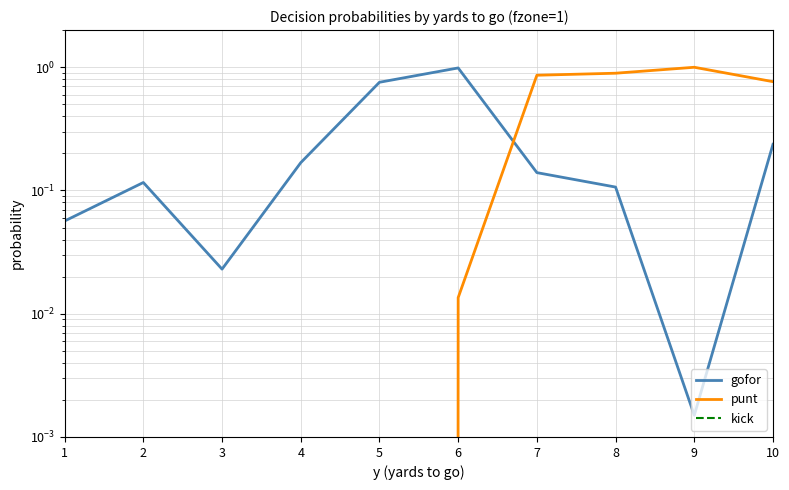

How many series are shown in this chart?

3